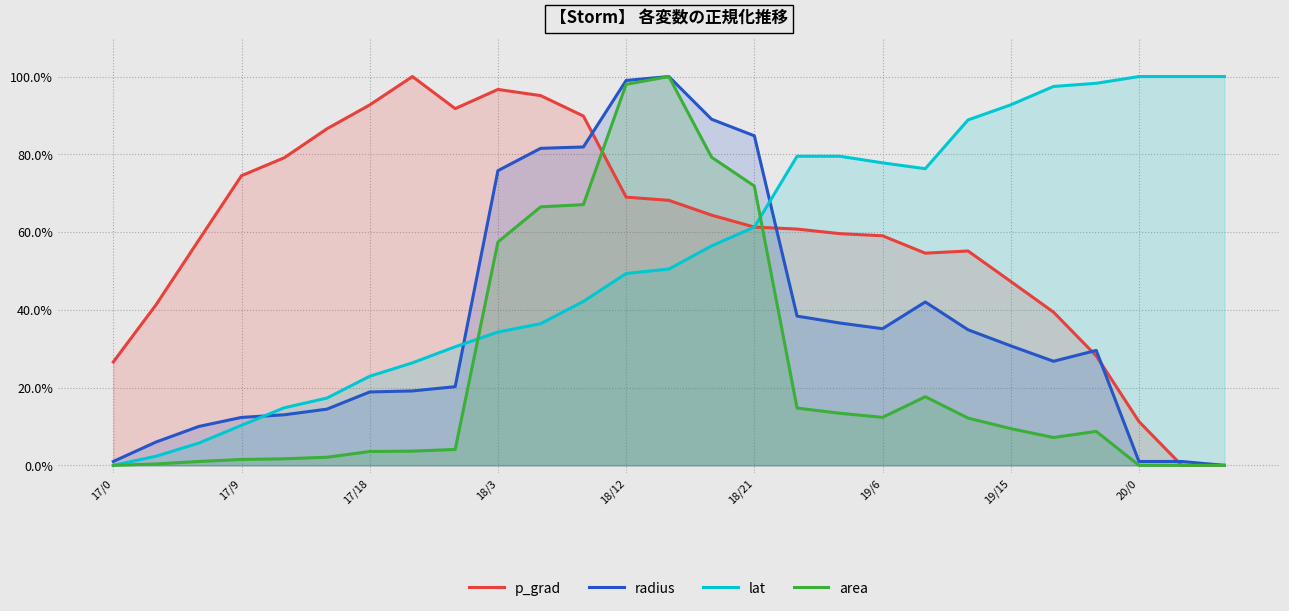

Does the chart have visible grid lines?

Yes